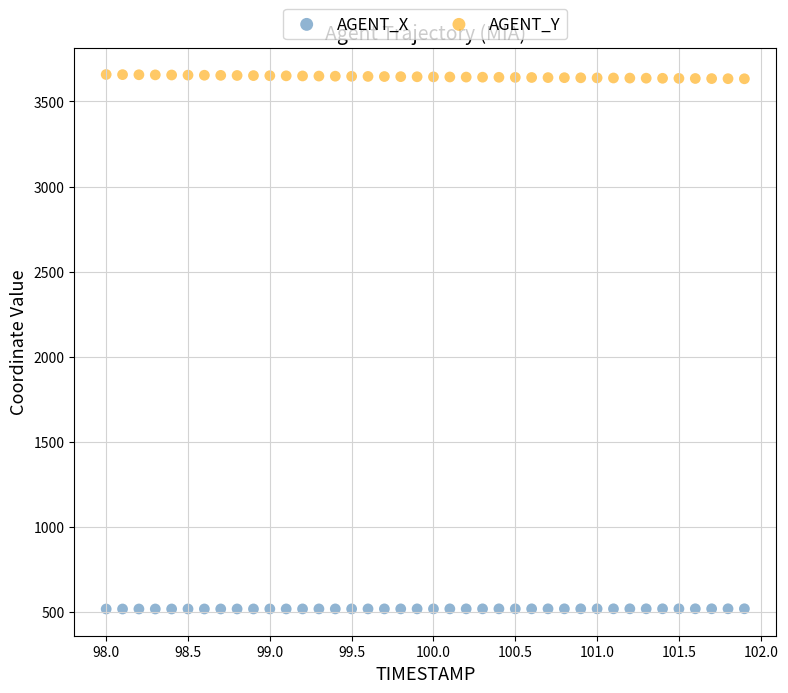

Across all data points, what is the range of Y values (max minus min)?

3141.4